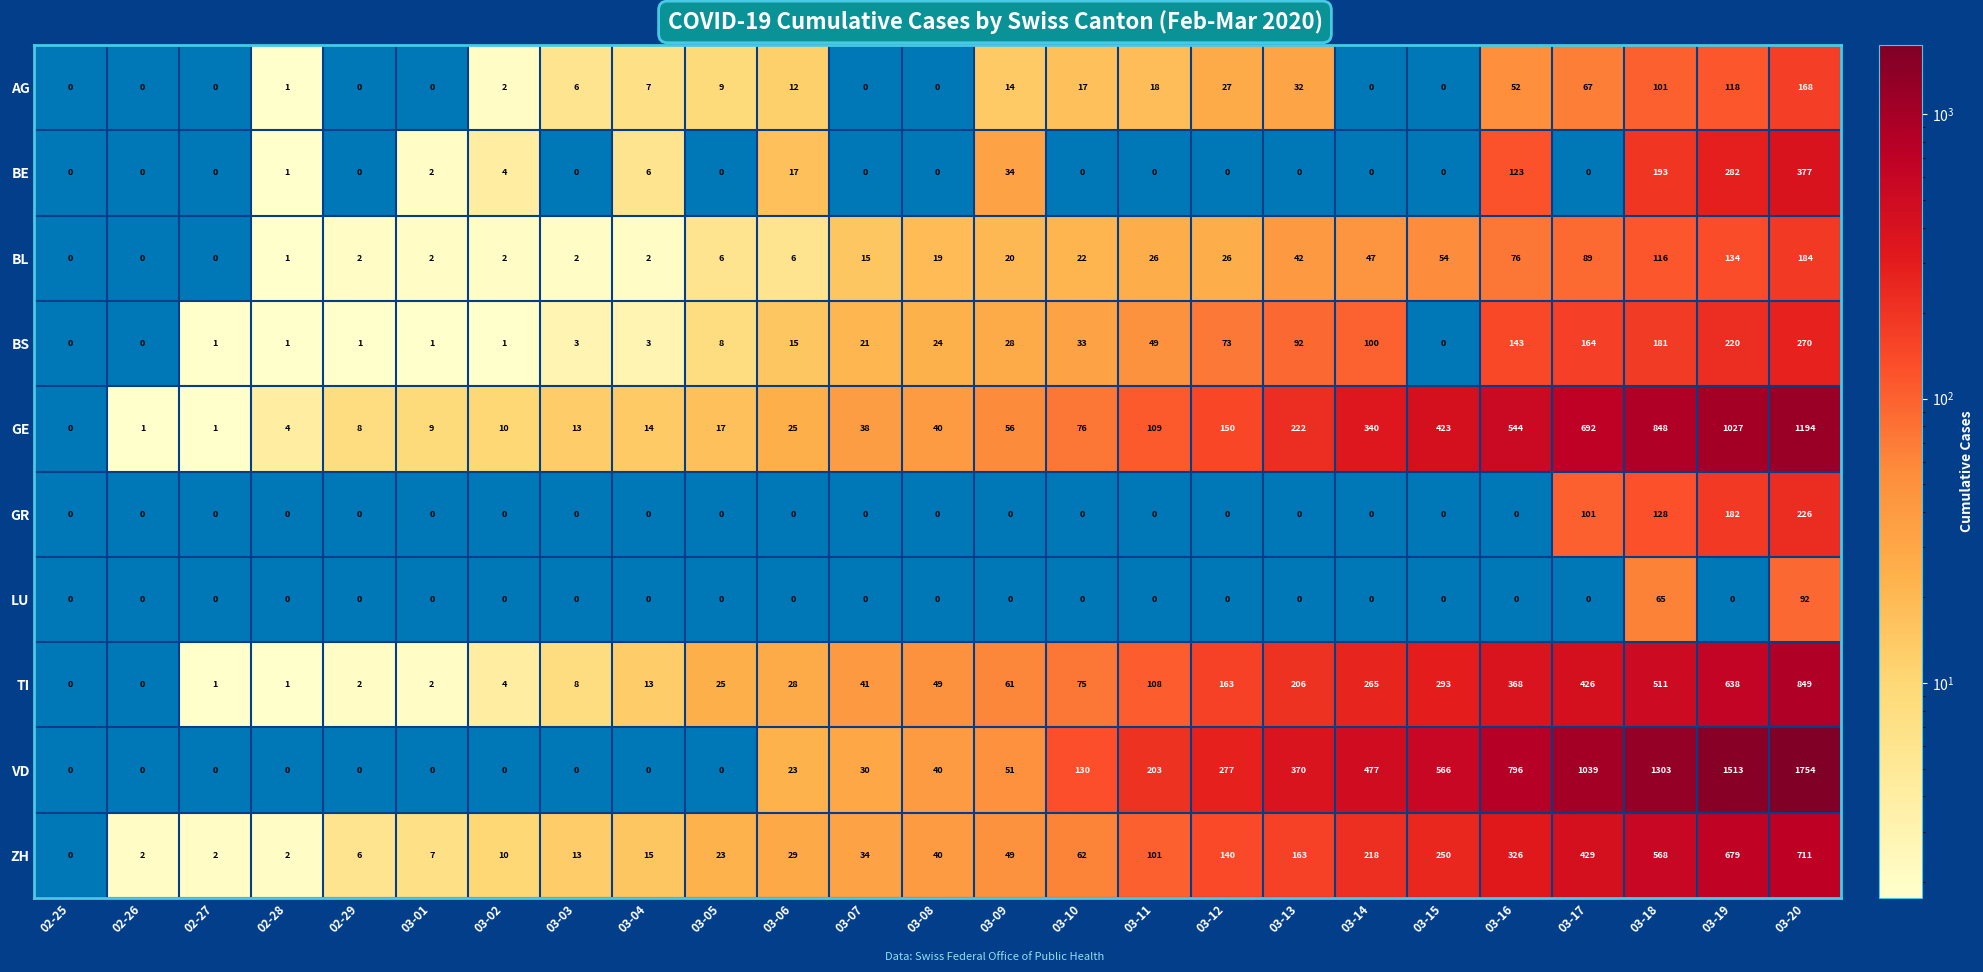

Between 02-27 and 03-08, which series saw the biggest shift?

TI